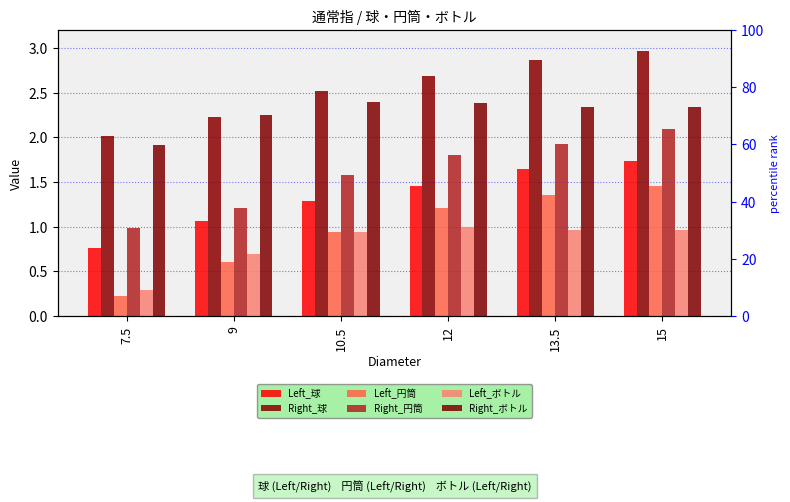

What is the value of the Left_球 bar at the 4th from the left?

1.4